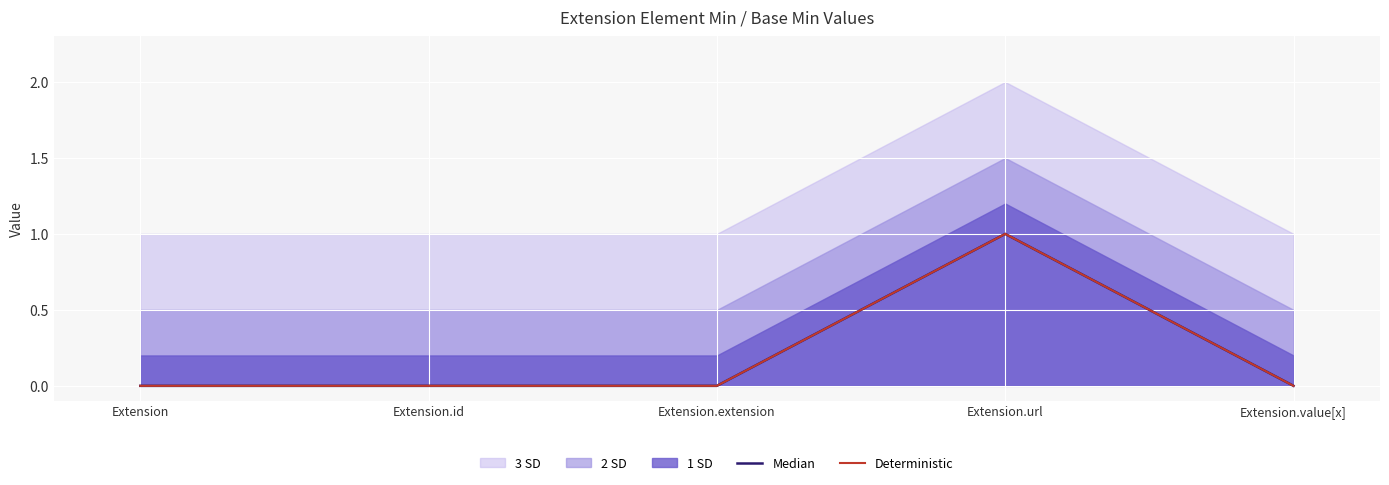

At which label is Deterministic closest to 0?

Extension